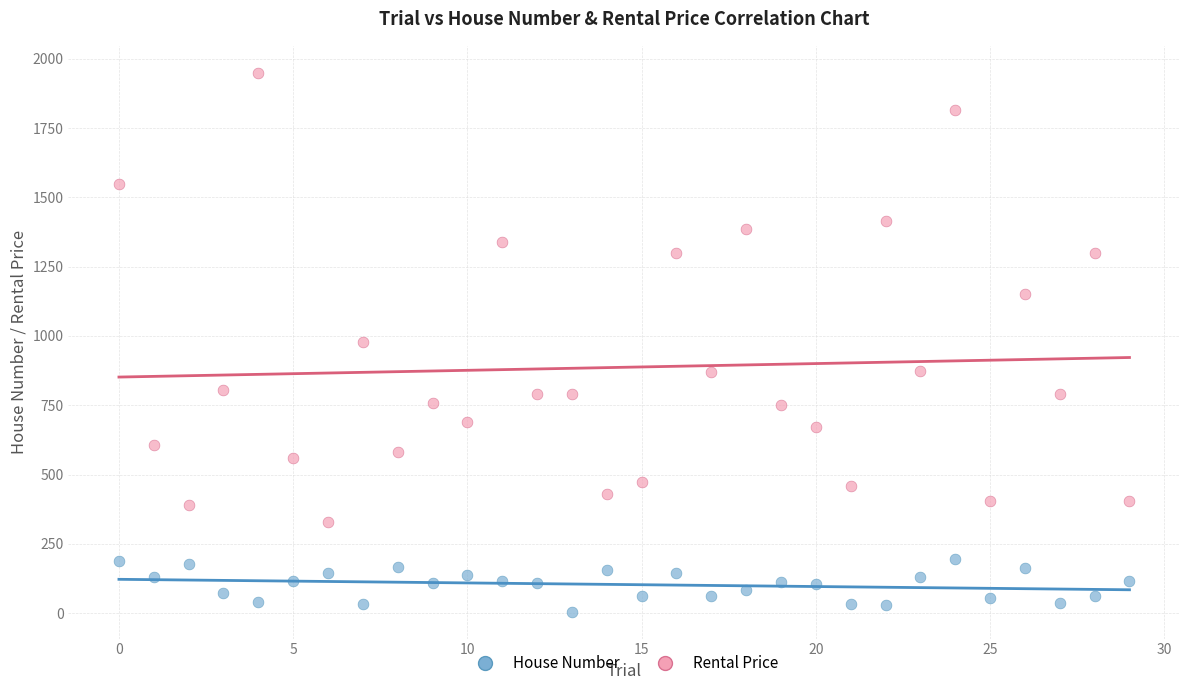

Which series contains the lowest Y value?

House Number